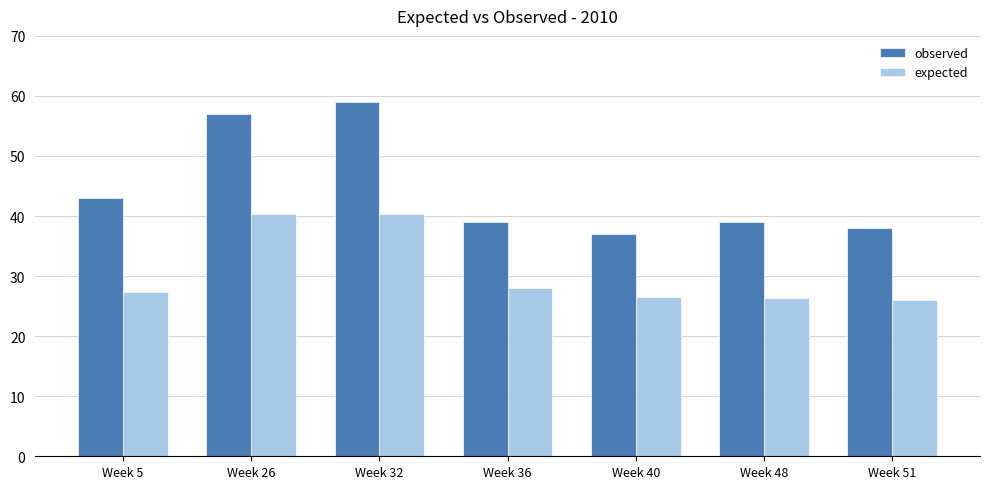

What is the total value across all series at Week 40?

63.5